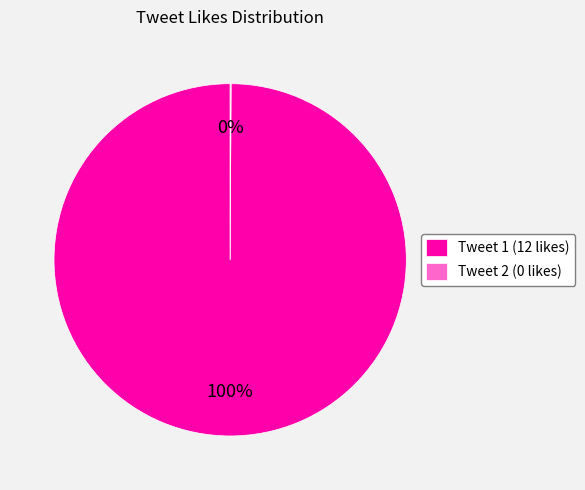

Which category accounts for the majority?

Tweet 1 (12 likes)